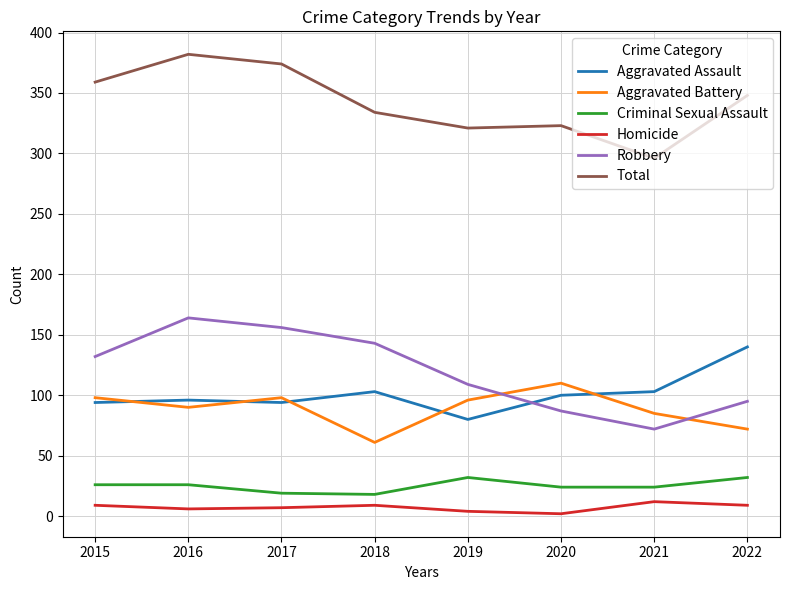

Is this an area chart (filled region under the line)?

No